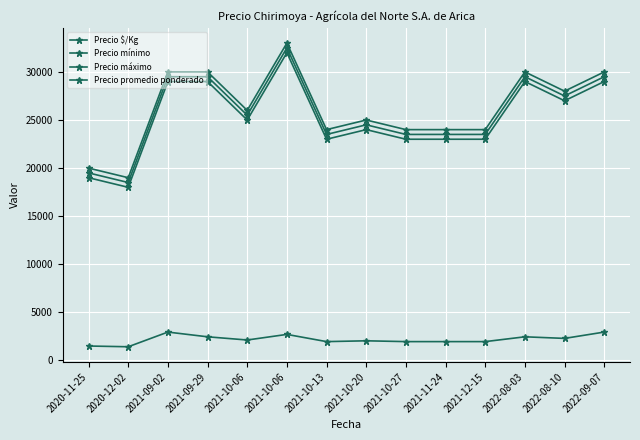

Is this an area chart (filled region under the line)?

No